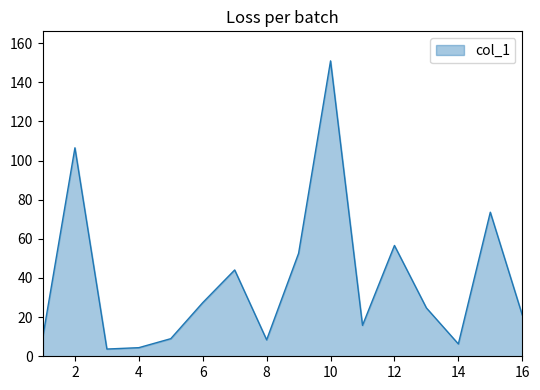

What is the maximum value shown in the chart?

150.9